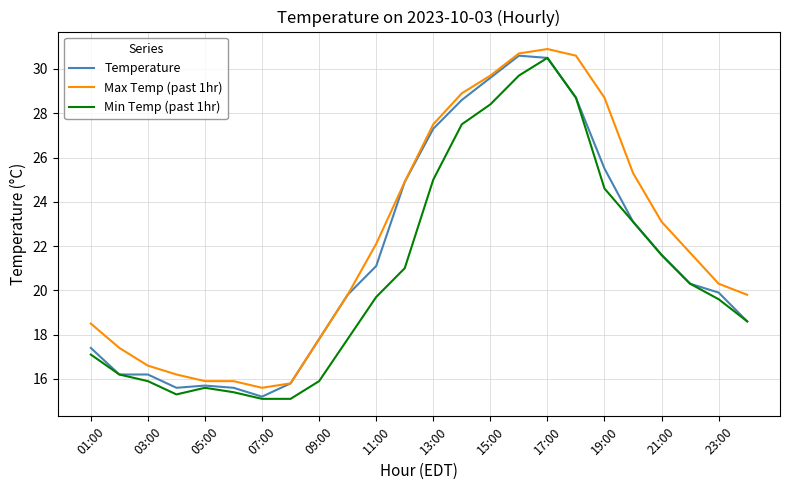

What are all the series names shown in the legend?

Temperature, Max Temp (past 1hr), Min Temp (past 1hr)